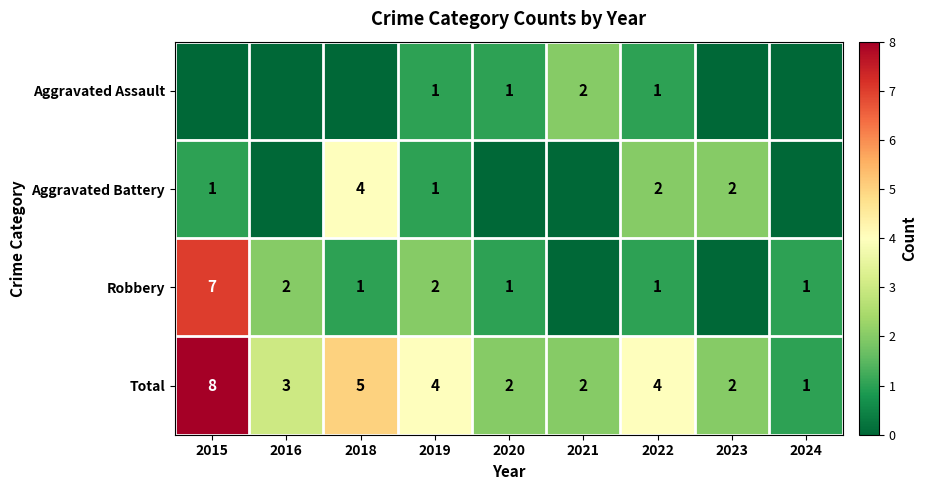

What is the sum of all Total values?

31